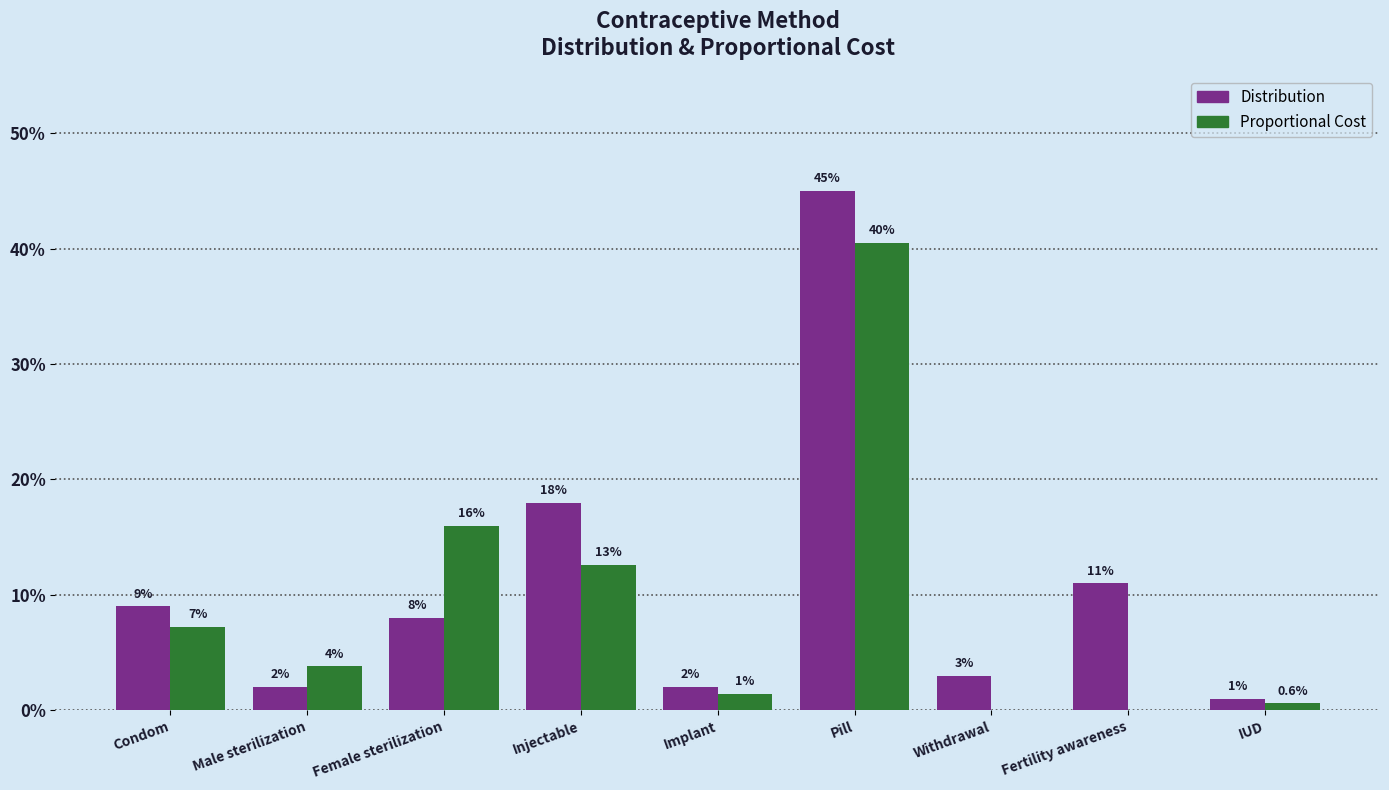

Reading left to right, transcribe all the data shown in this chart.

Distribution: Condom=0.1	Male sterilization=0.0	Female sterilization=0.1	Injectable=0.2	Implant=0.0	Pill=0.5	Withdrawal=0.0	Fertility awareness=0.1	IUD=0.0
Proportional Cost: Condom=0.1	Male sterilization=0.0	Female sterilization=0.2	Injectable=0.1	Implant=0.0	Pill=0.4	Withdrawal=0.0	Fertility awareness=0.0	IUD=0.0